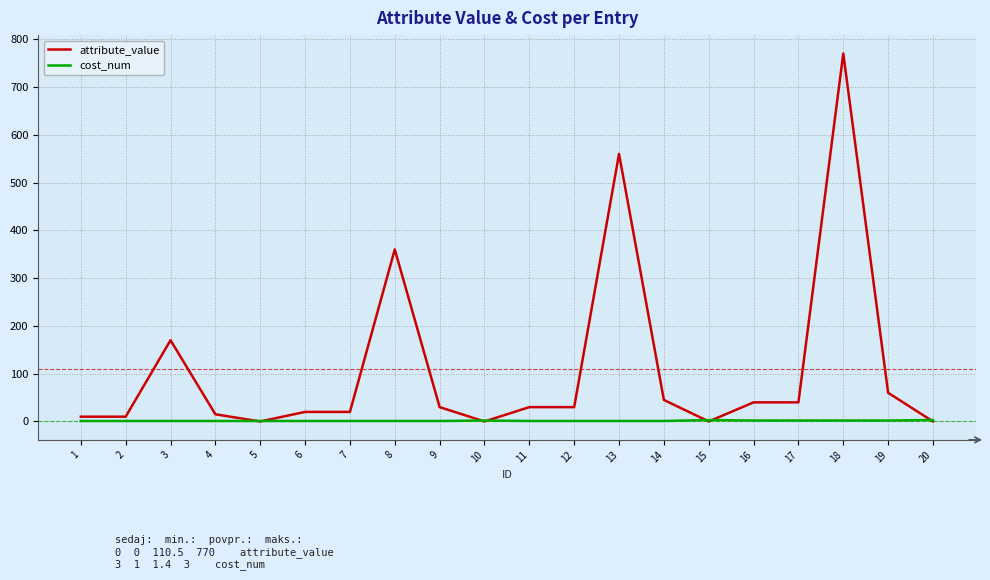

Count the number of data series in this chart.

2